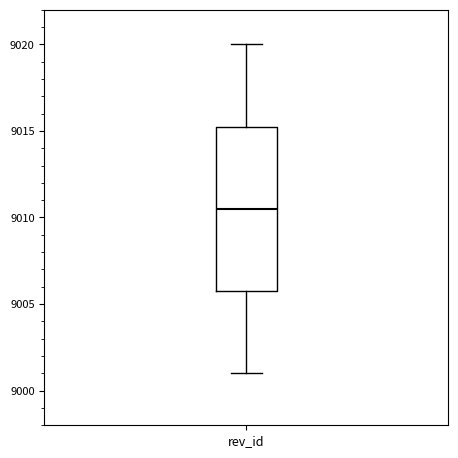

Transcribe this box plot: give where the median line is, the range the box spans, and where the two whiskers end, as read against the y-axis. The values are not printed on the chart, so give them approximately, as read against the axis.

median 9010.5, box 9006.0 to 9015.5, whiskers 9001.0 to 9020.0